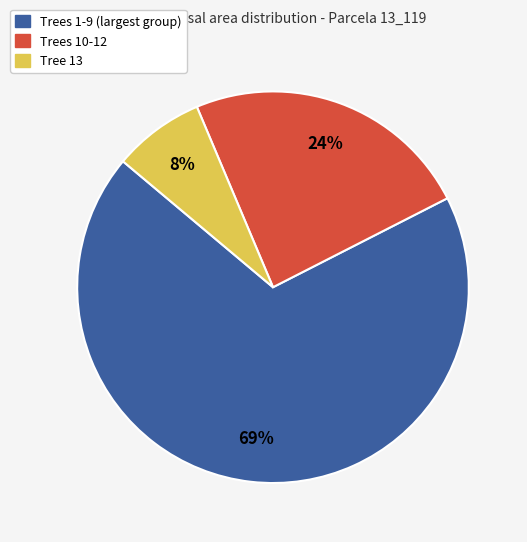

Is there a majority slice in this chart?

Yes